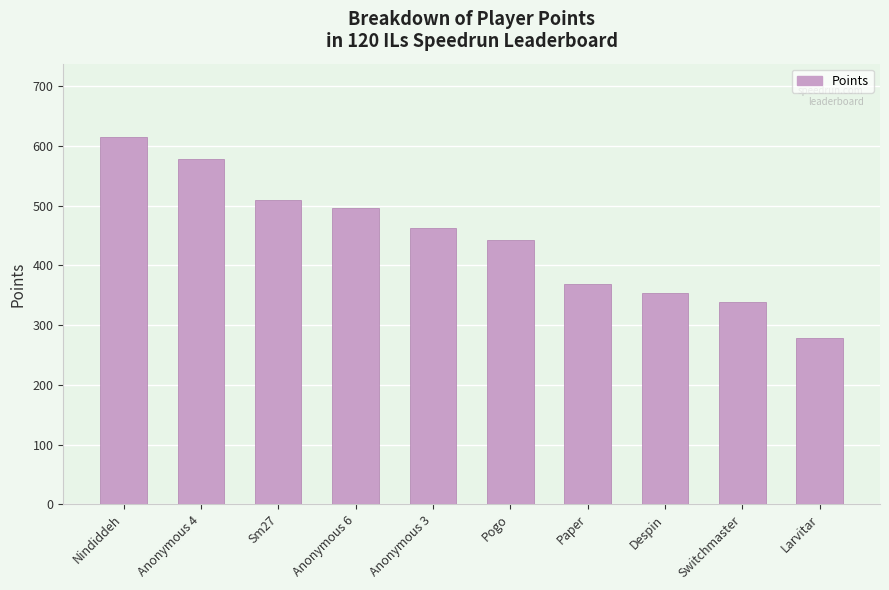

Are the bars horizontal?

No